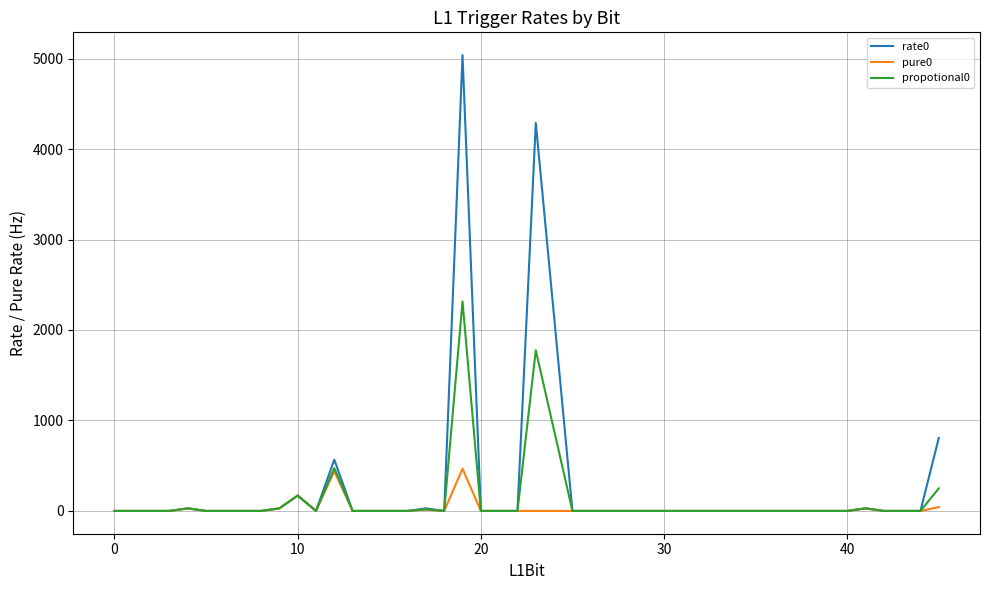

What is the difference between the maximum and minimum values in the propotional0 series?

2315.0